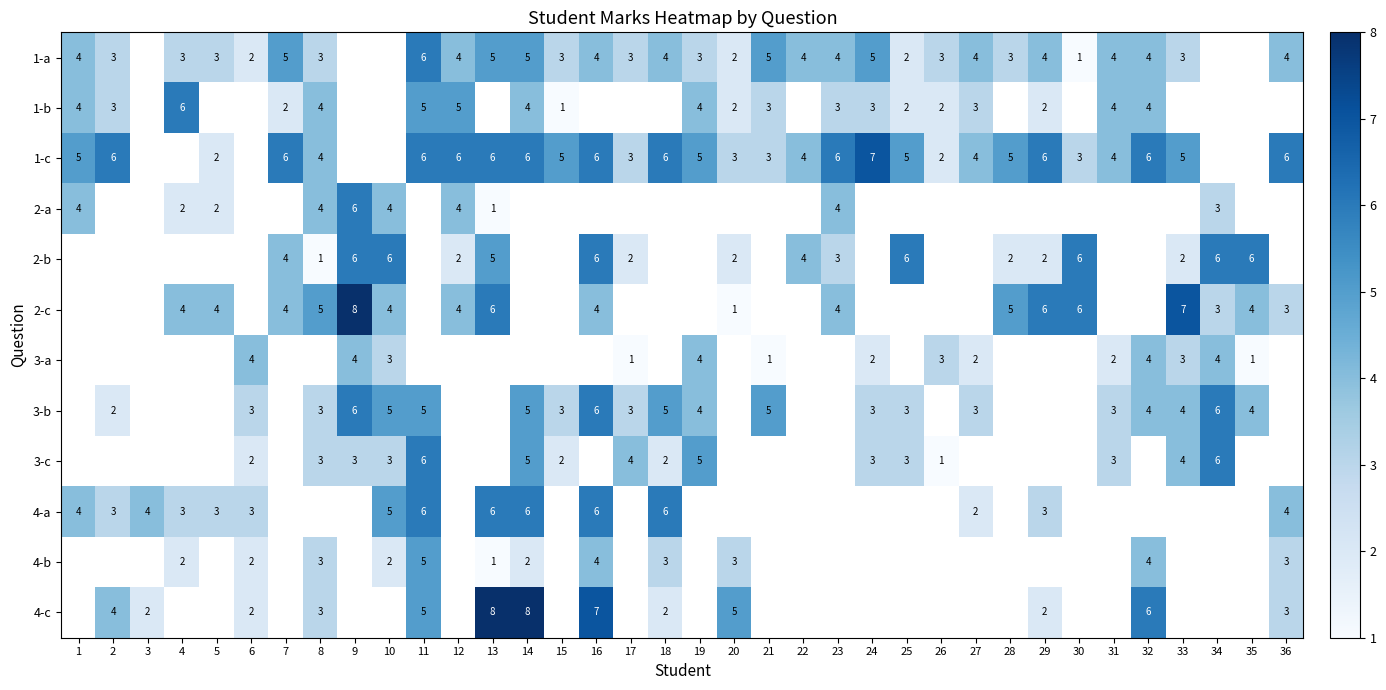

The value of 4-c at 32 is 9. True or false?

False